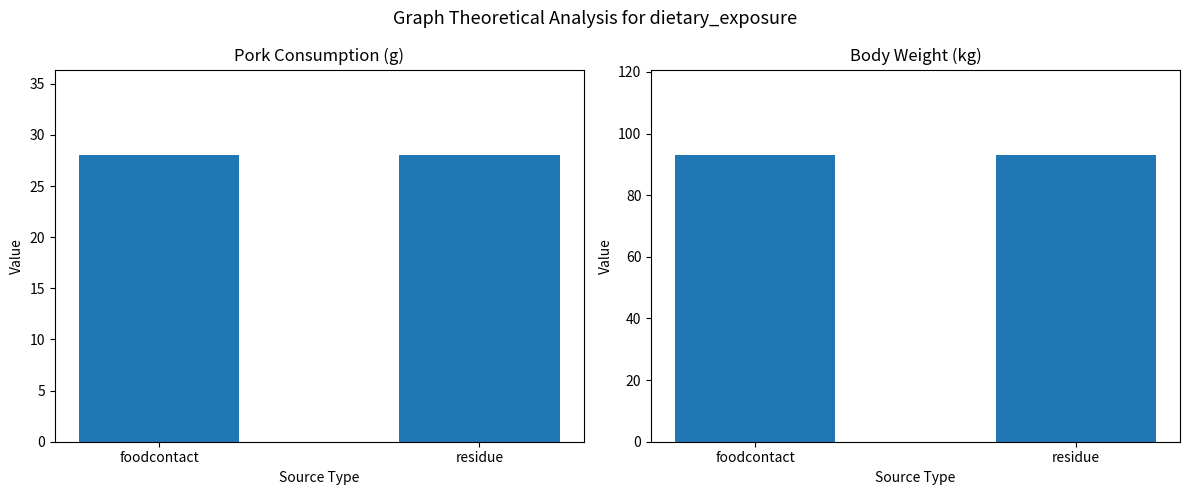

At residue, list the series in order from smallest to largest.

Pork Consumption, Body Weight